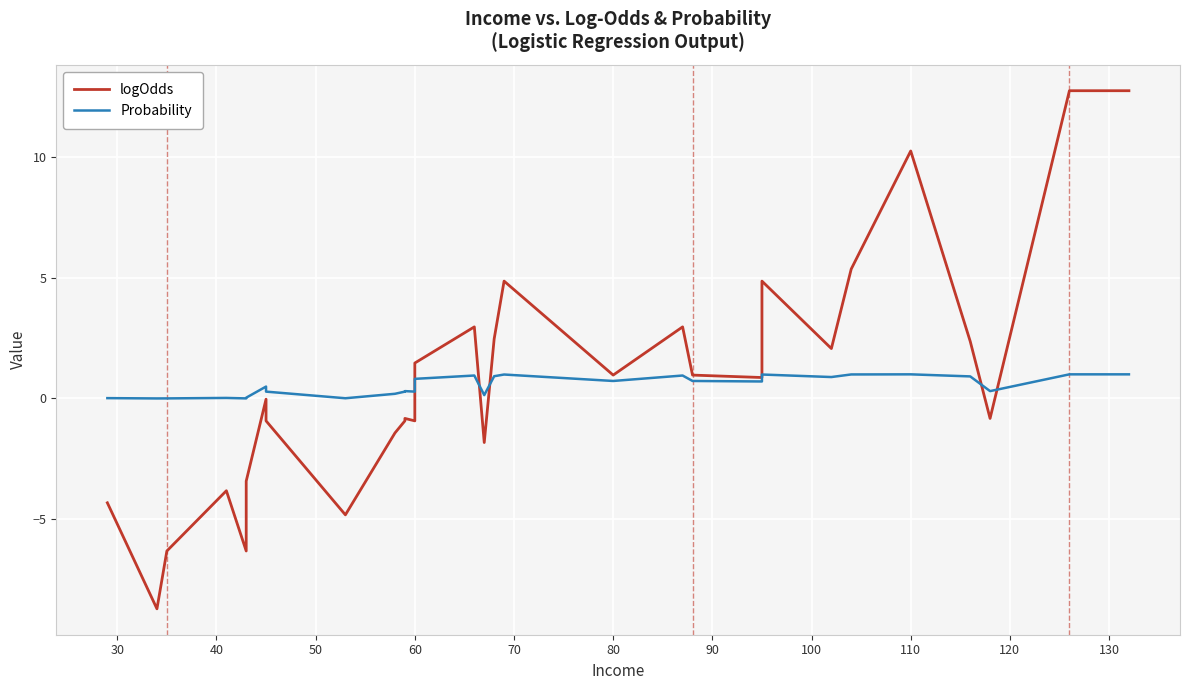

In logOdds, how many points are lower than both neighbors (excluding endpoints)?

9